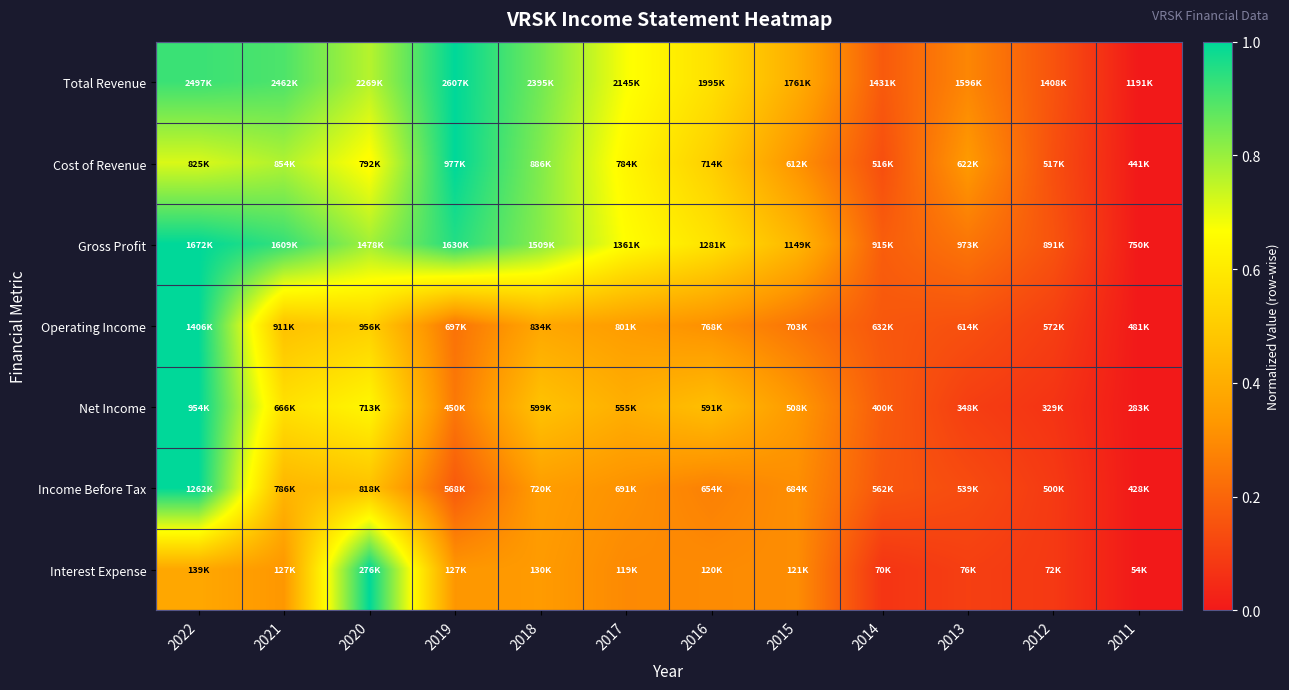

Count the number of categories in the chart.

12